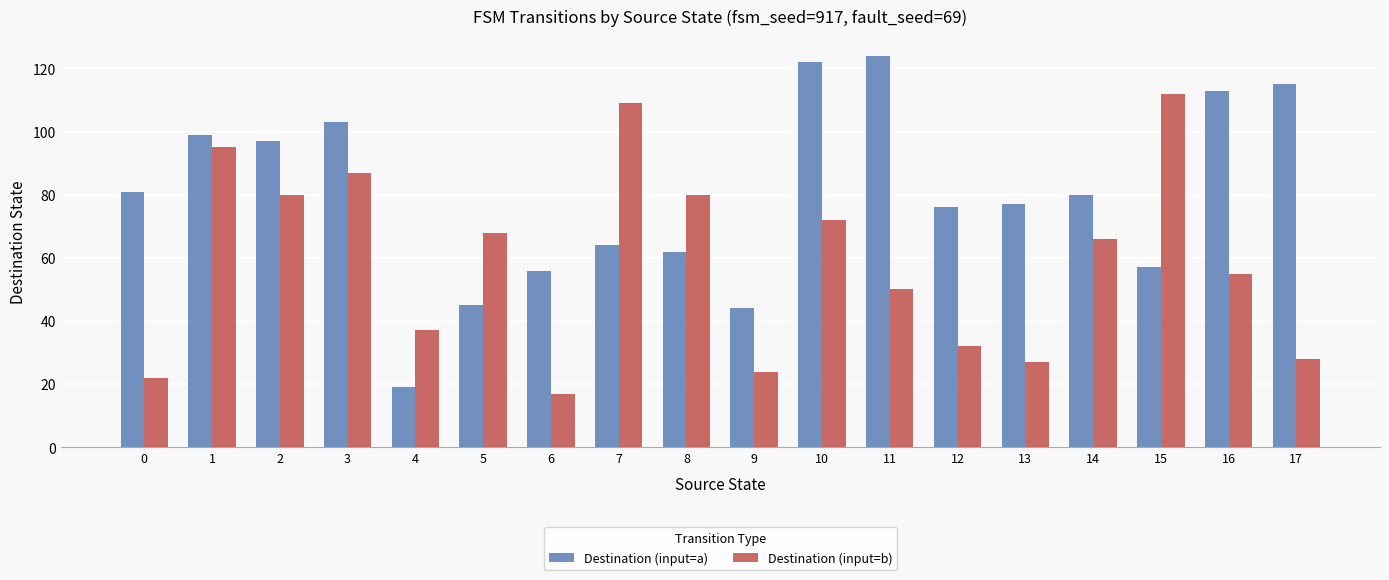

Reading left to right, transcribe all the data shown in this chart.

Destination (input=a): 81	99	97	103	19	45	56	64	62	44	122	124	76	77	80	57	113	115
Destination (input=b): 22	95	80	87	37	68	17	109	80	24	72	50	32	27	66	112	55	28